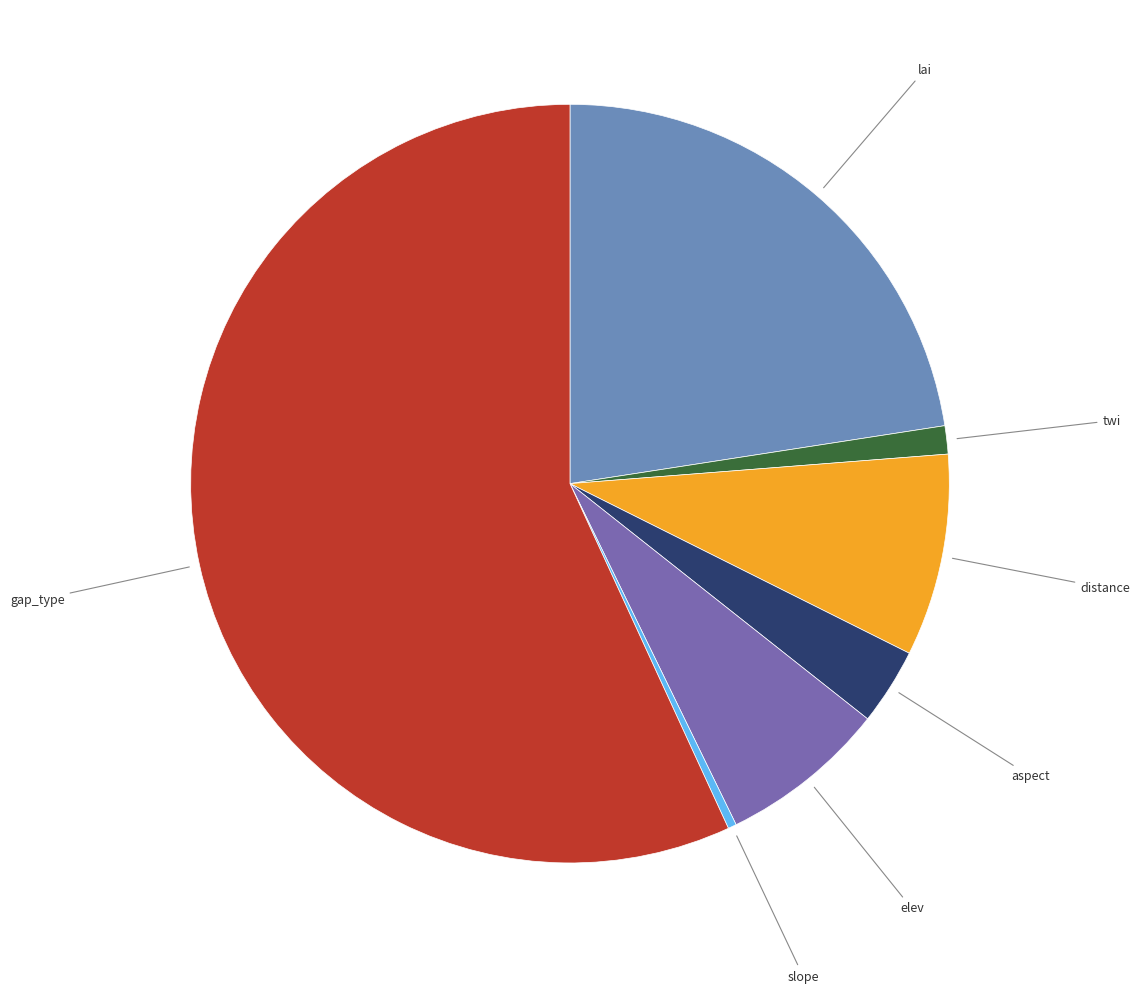

Which category has the smallest portion of the pie?

slope